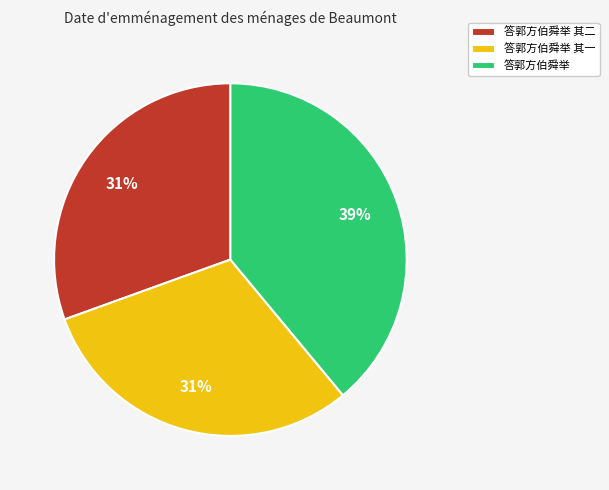

The 答郭方伯舜举 其一 slice represents 31% of the pie. True or false?

True